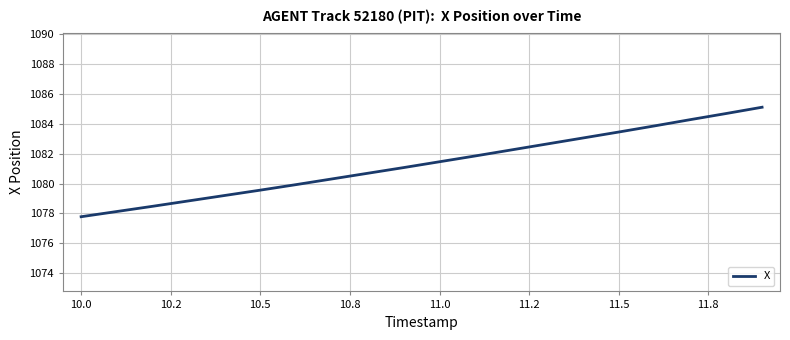

Does the chart have visible grid lines?

Yes